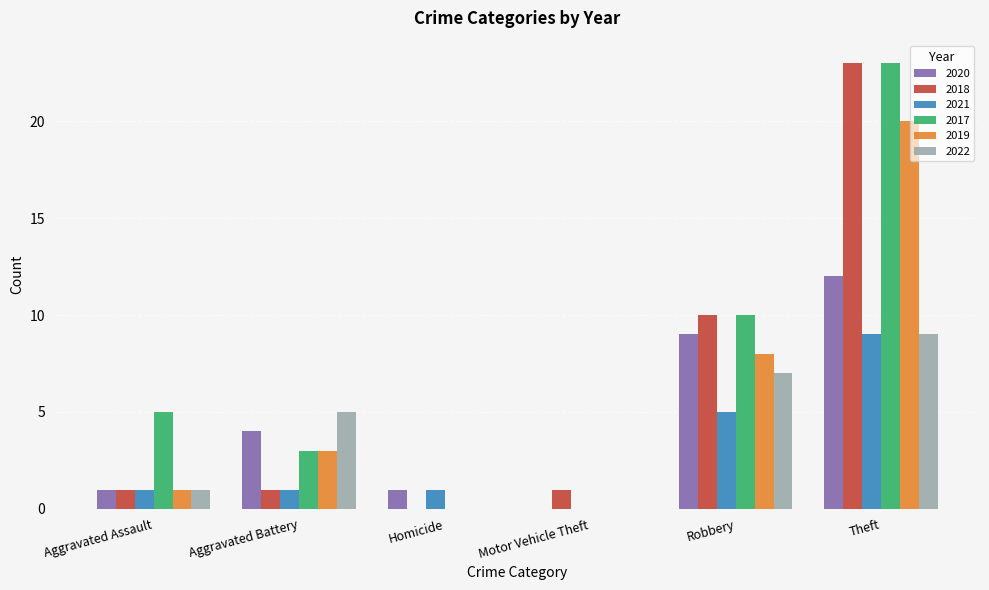

How many values in 2018 are above zero?

5